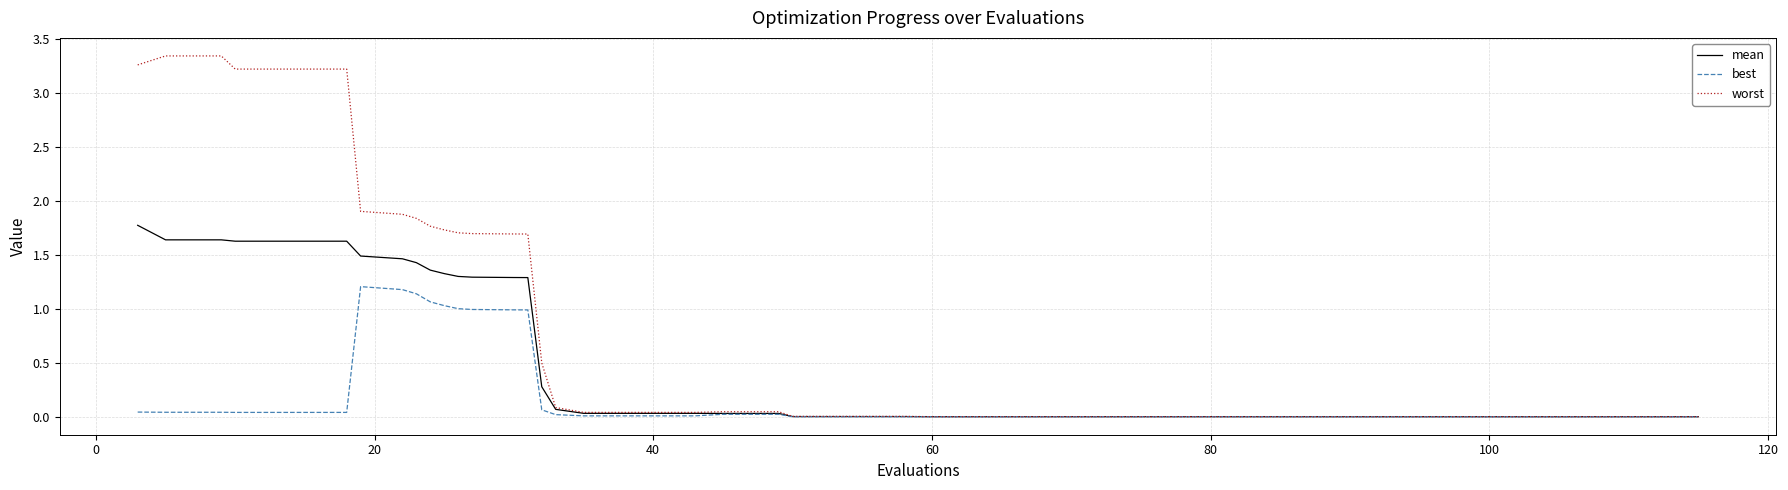

Rank the series by their maximum value, from highest to lowest.

worst, mean, best